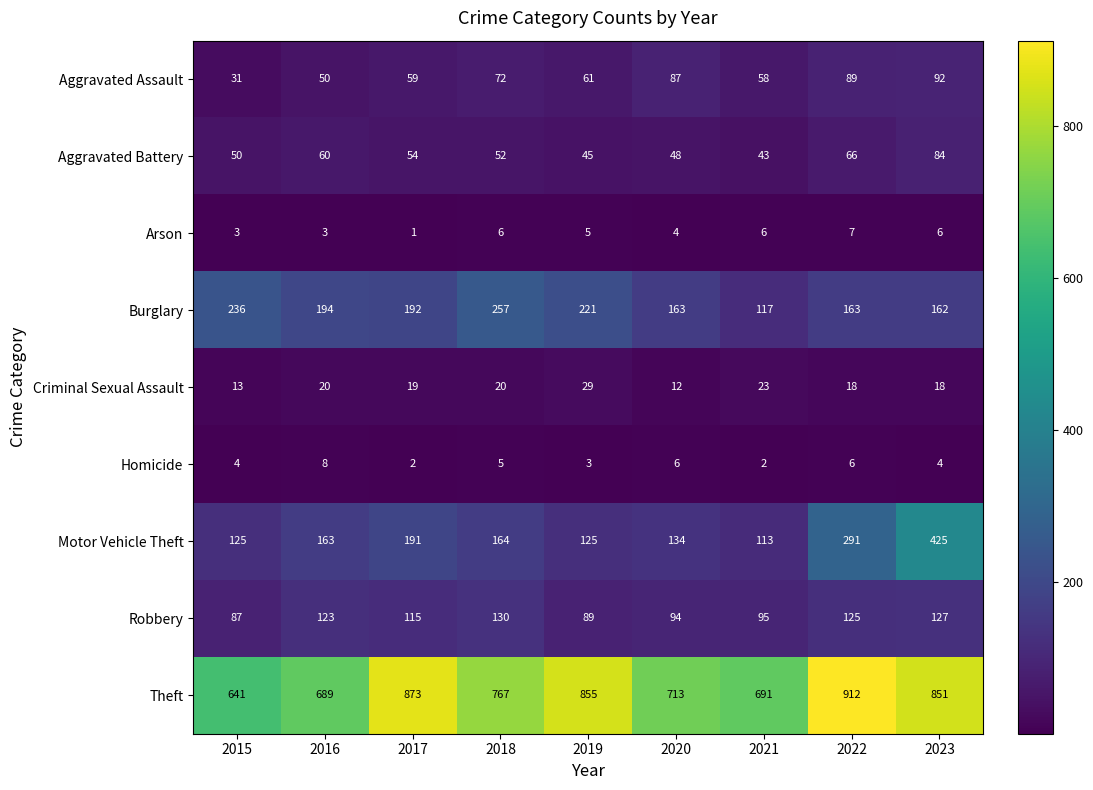

Which label corresponds to the largest value in the chart?

2022